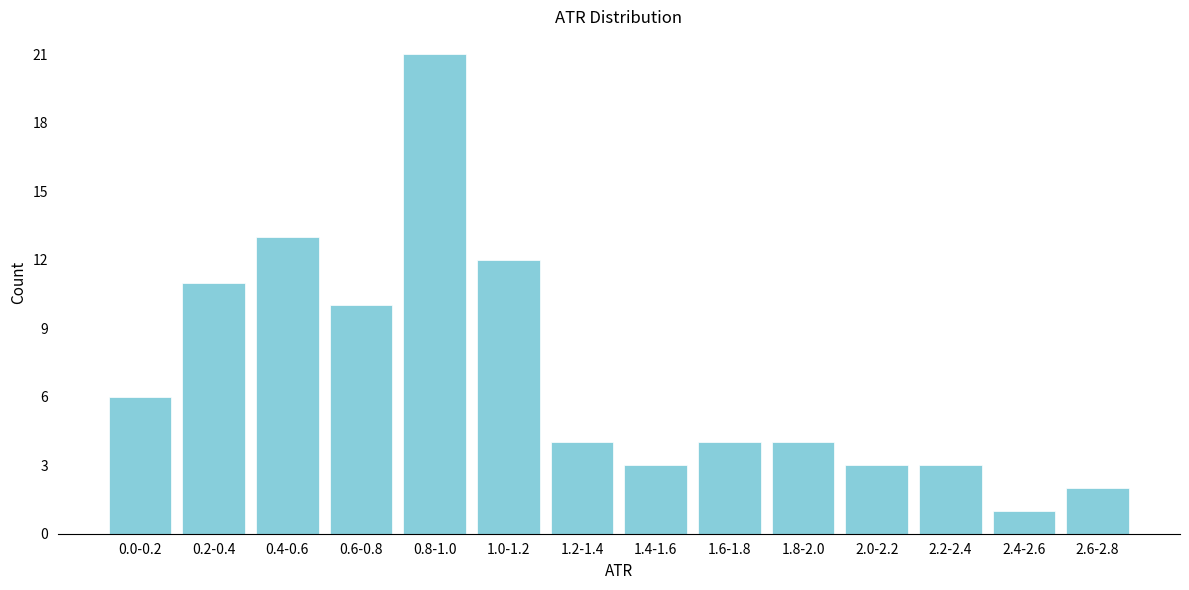

Reading left to right, what are all the values shown in this chart?

0.0-0.2=6	0.2-0.4=11	0.4-0.6=13	0.6-0.8=10	0.8-1.0=21	1.0-1.2=12	1.2-1.4=4	1.4-1.6=3	1.6-1.8=4	1.8-2.0=4	2.0-2.2=3	2.2-2.4=3	2.4-2.6=1	2.6-2.8=2